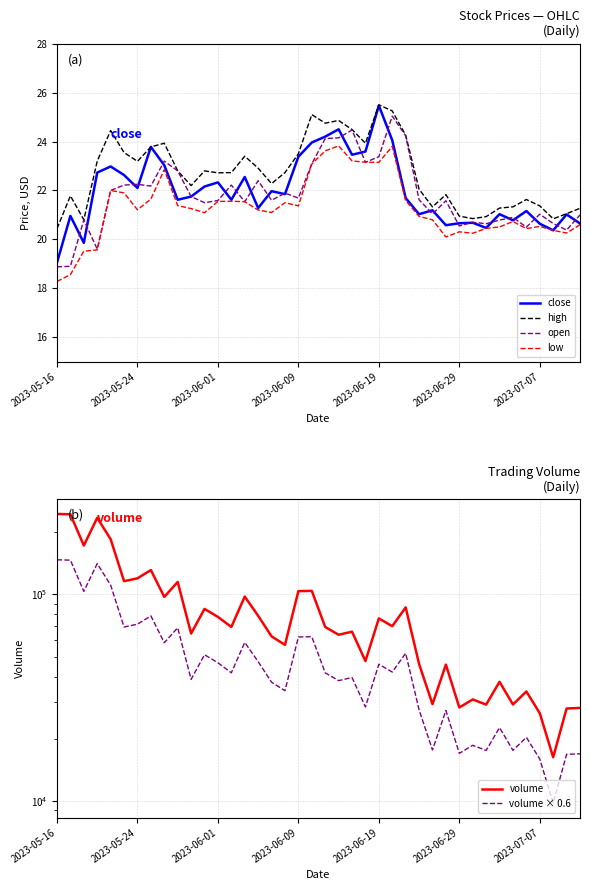

What is the lowest value of the low series?

18.3